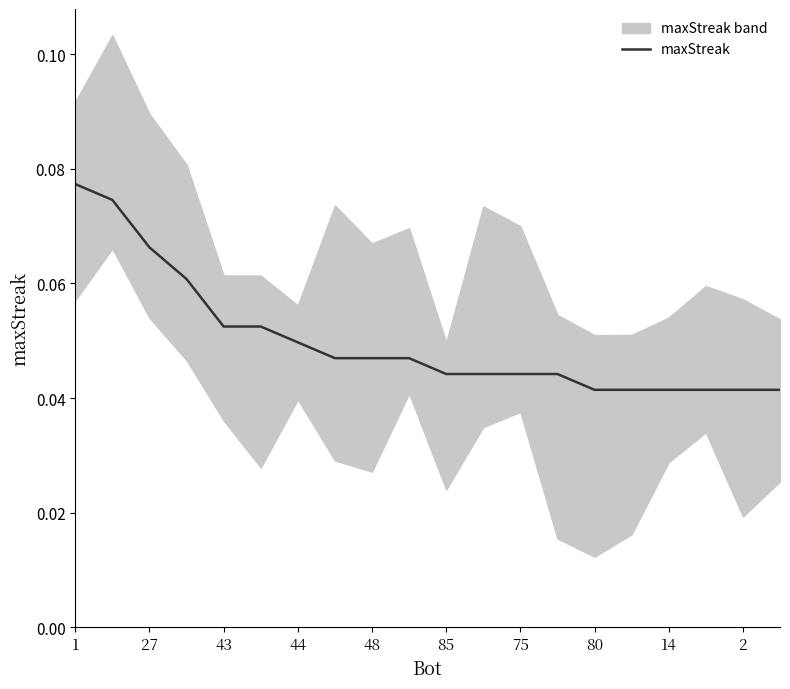

How many values are between 0 and 1?

20